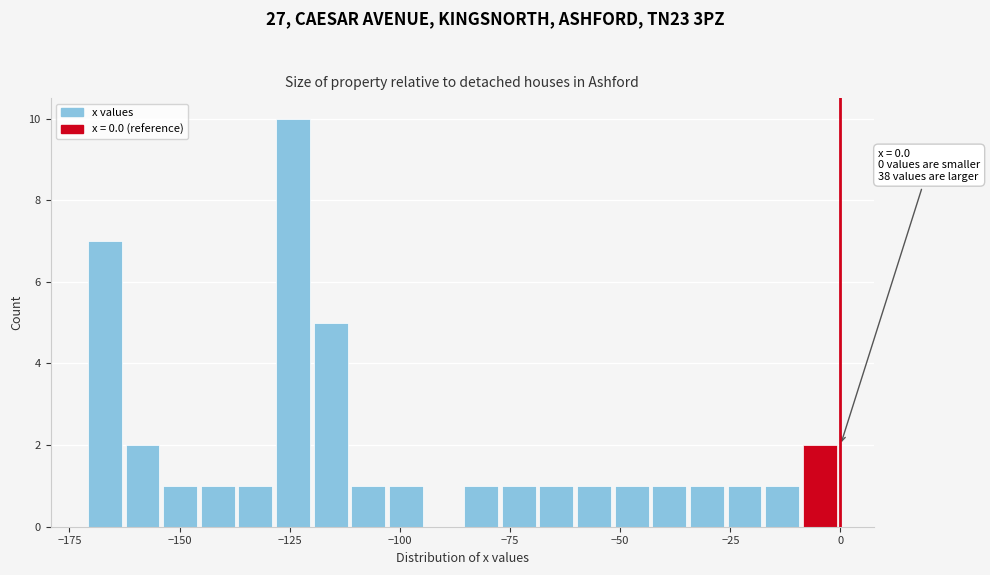

Read against the x-axis, roughly where is the centre of the tallest bar?

-125